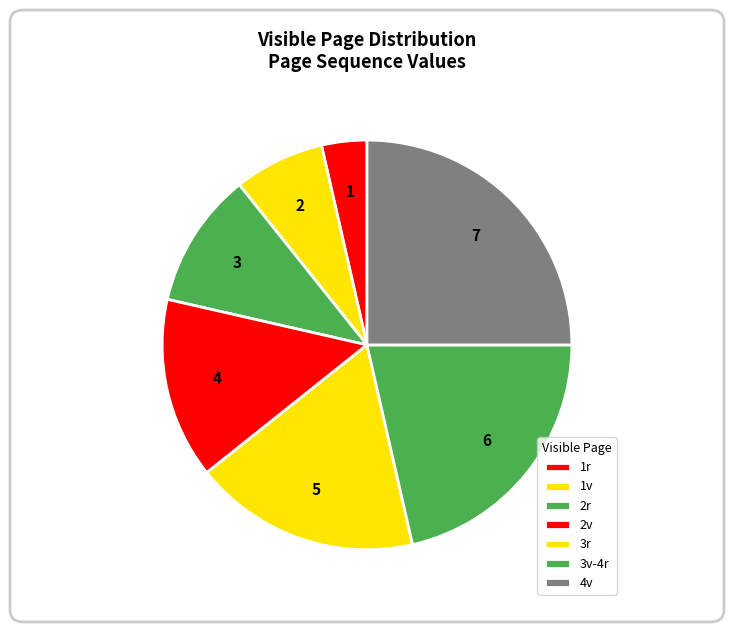

Rank the categories by value from lowest to highest.

1r, 1v, 2r, 2v, 3r, 3v-4r, 4v